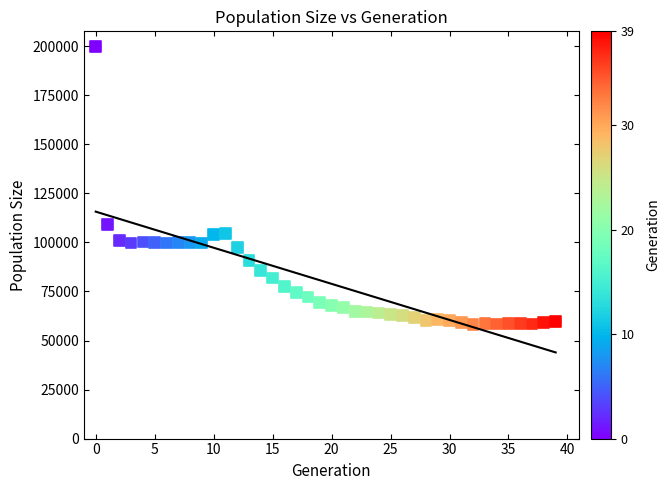

What is the range of Y values (max minus min)?

141661